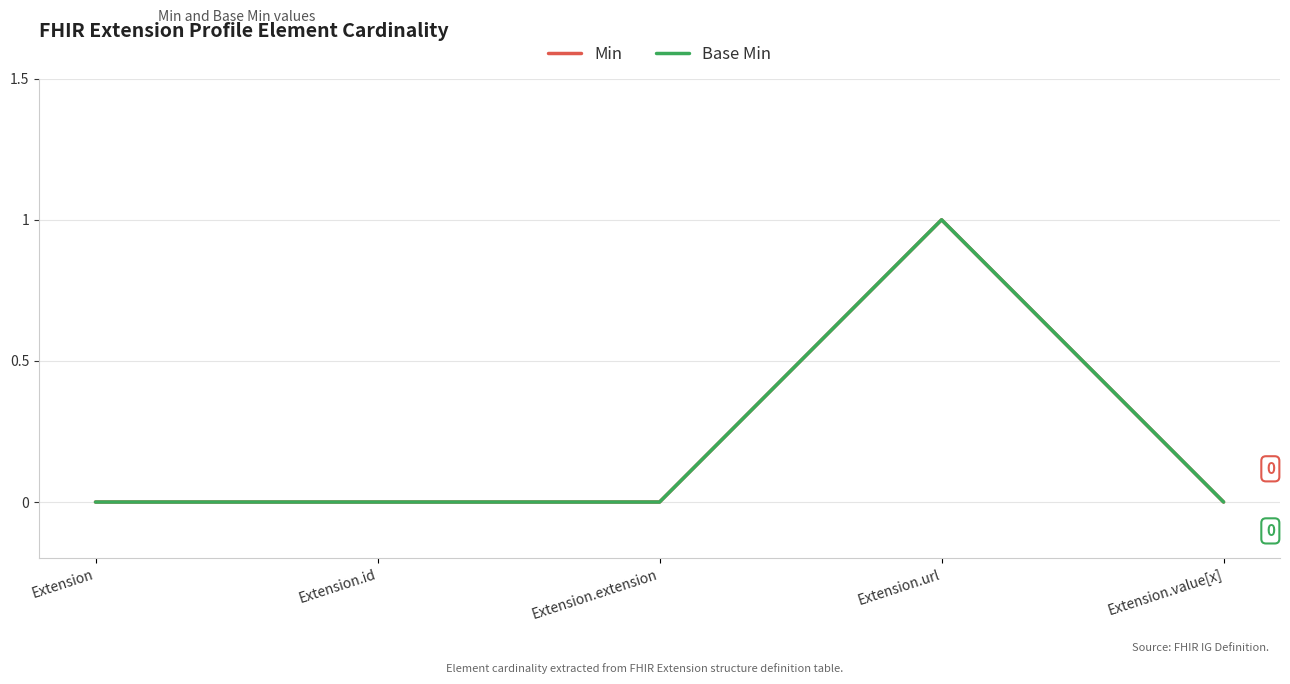

Reading right to left, what are all the values shown in this chart?

Min: Extension.value[x]=0	Extension.url=1	Extension.extension=0	Extension.id=0	Extension=0
Base Min: Extension.value[x]=0	Extension.url=1	Extension.extension=0	Extension.id=0	Extension=0